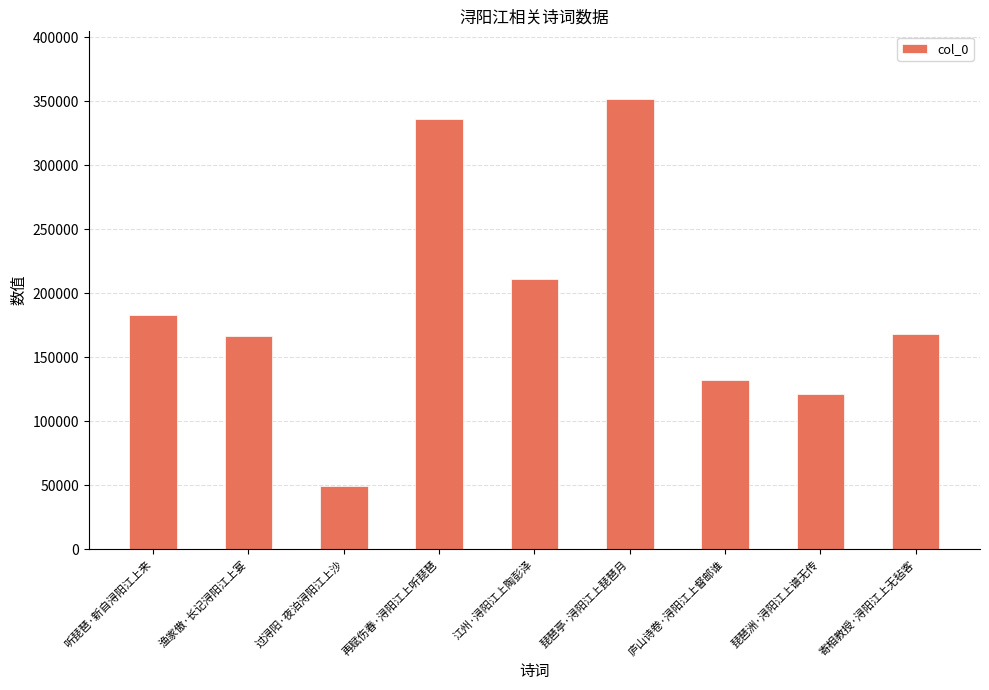

Count the number of categories in the chart.

9